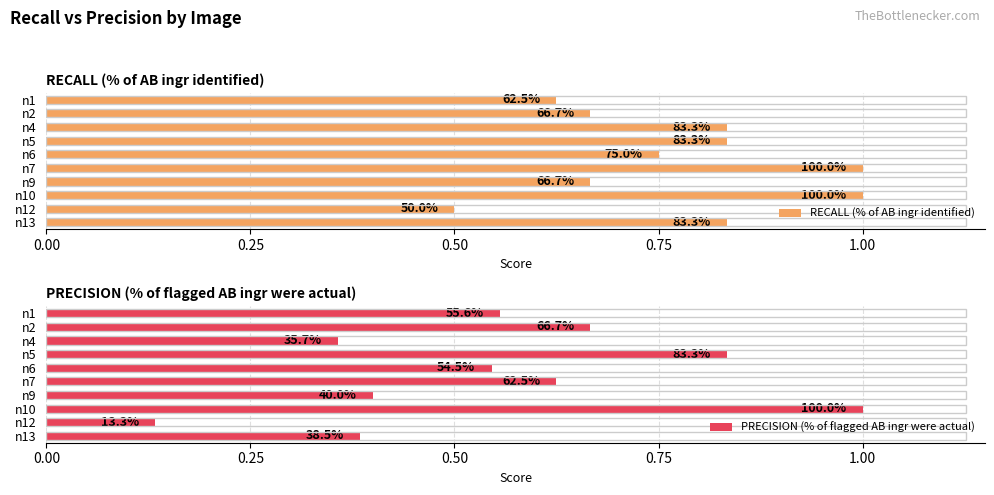

What position from the left is 0.75?

4